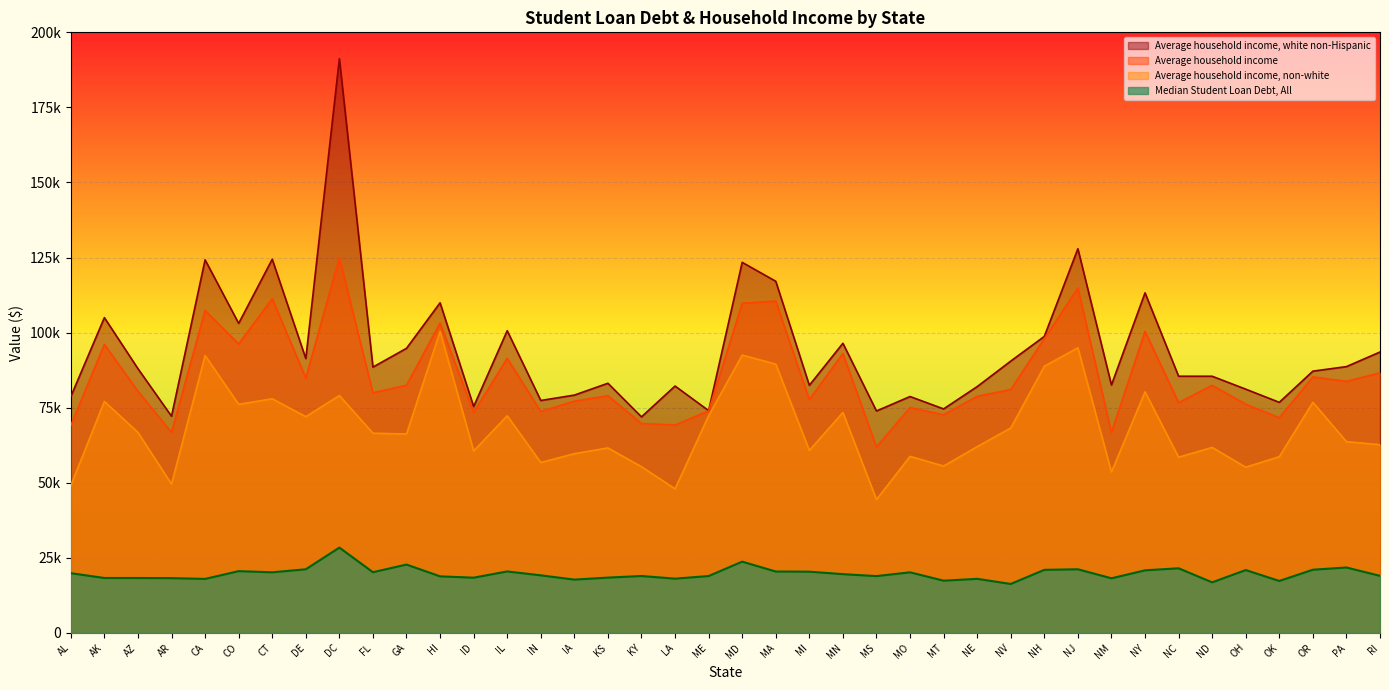

How many data points in Median Student Loan Debt, All are less than 19554?

20